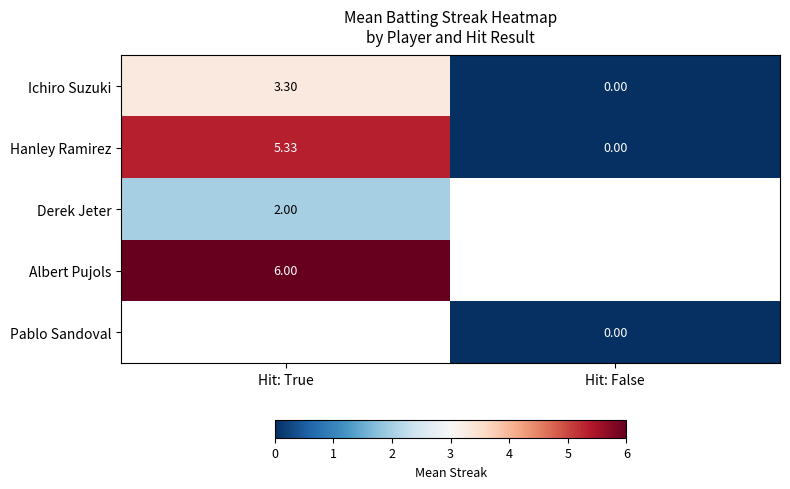

Where does the Ichiro Suzuki series first go above 3?

Hit: True